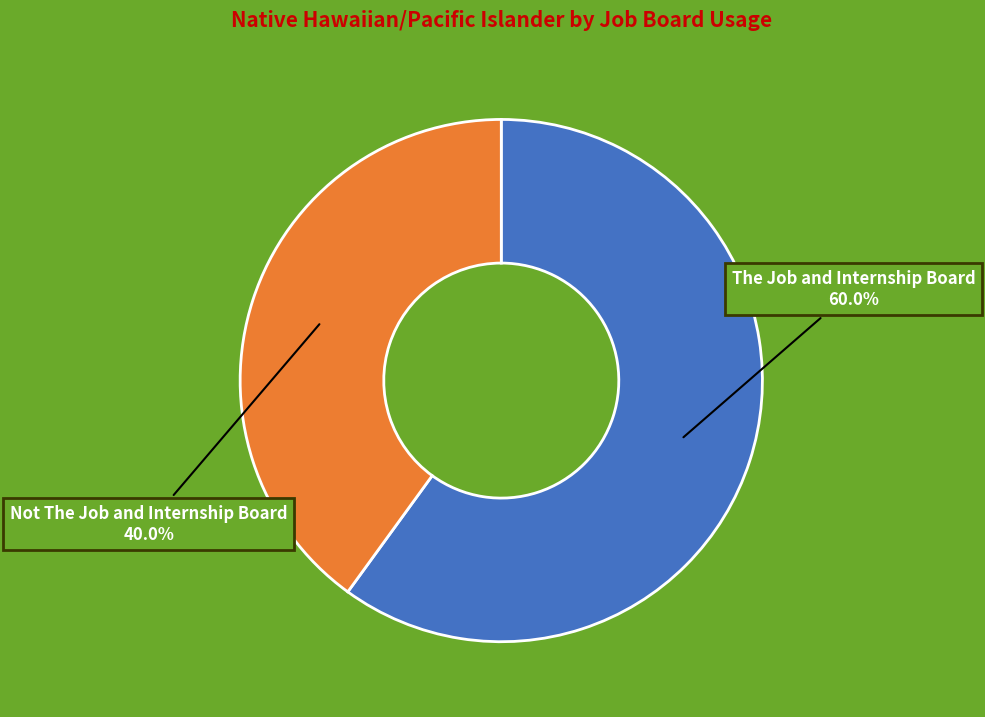

Is there a majority slice in this chart?

Yes